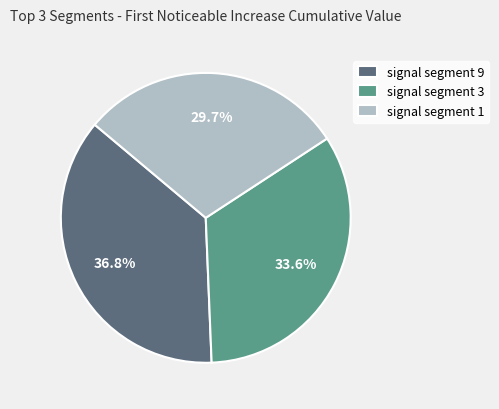

Do signal segment 1 and signal segment 9 together represent more than half of the pie?

Yes